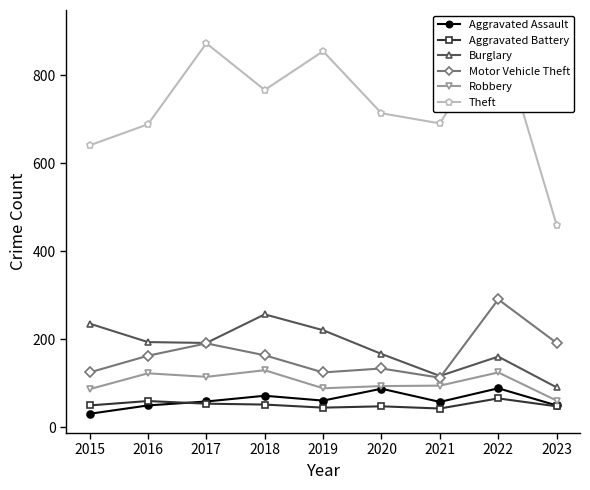

Which has a higher value, 2018 or 2022?

2022